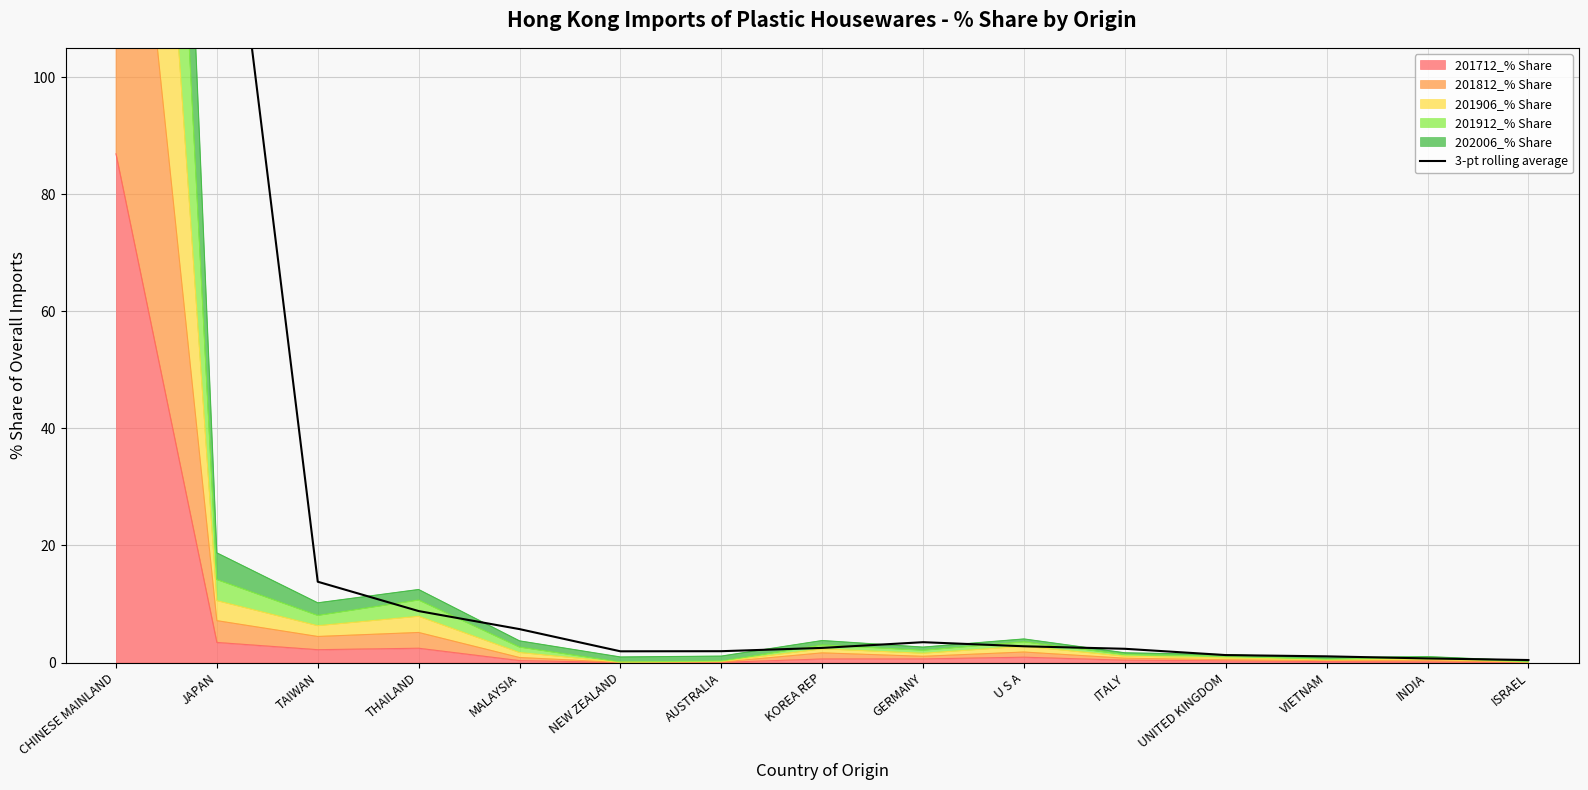

How many values exceed 2?

9